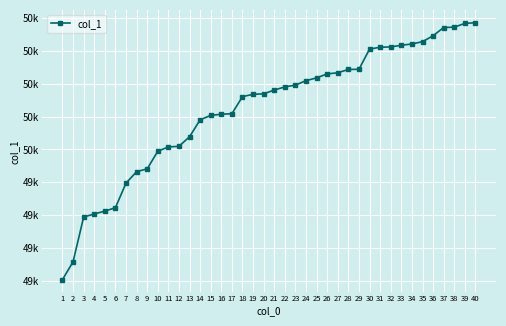

What is the approximate value at 1?

48809